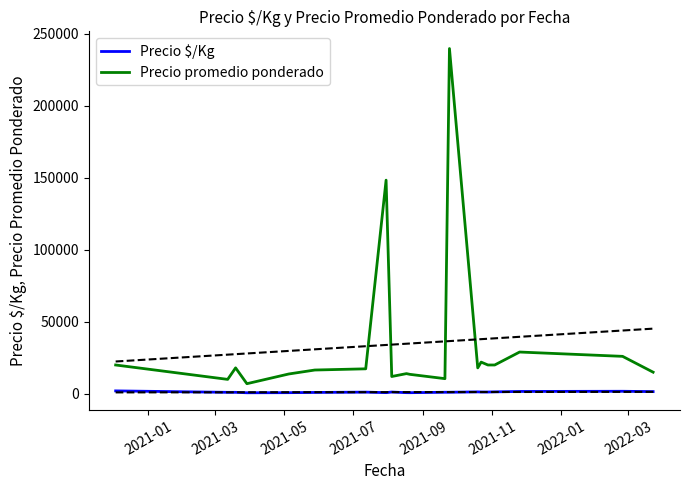

True or false: Precio promedio ponderado and Precio $/Kg cross at least once.

False